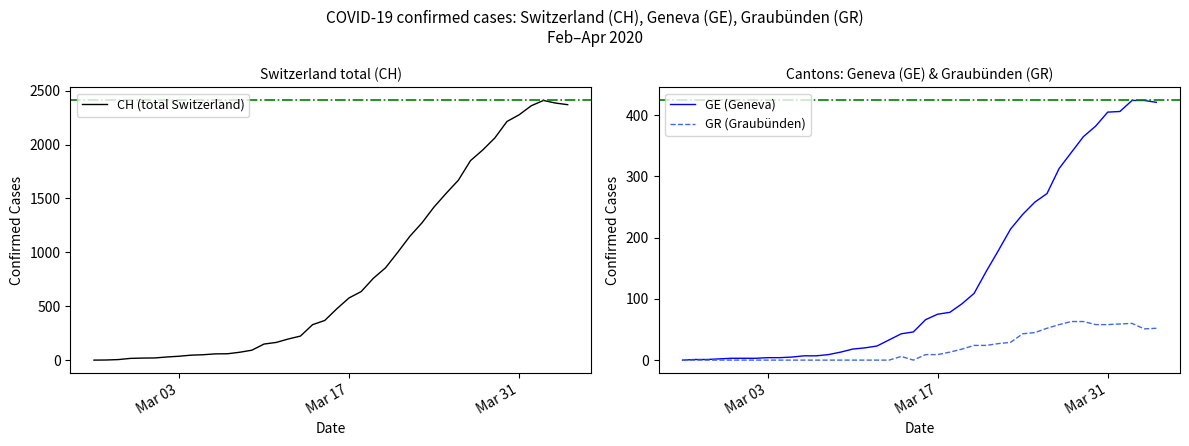

True or false: CH (total Switzerland) and GE (Geneva) cross at least once.

False